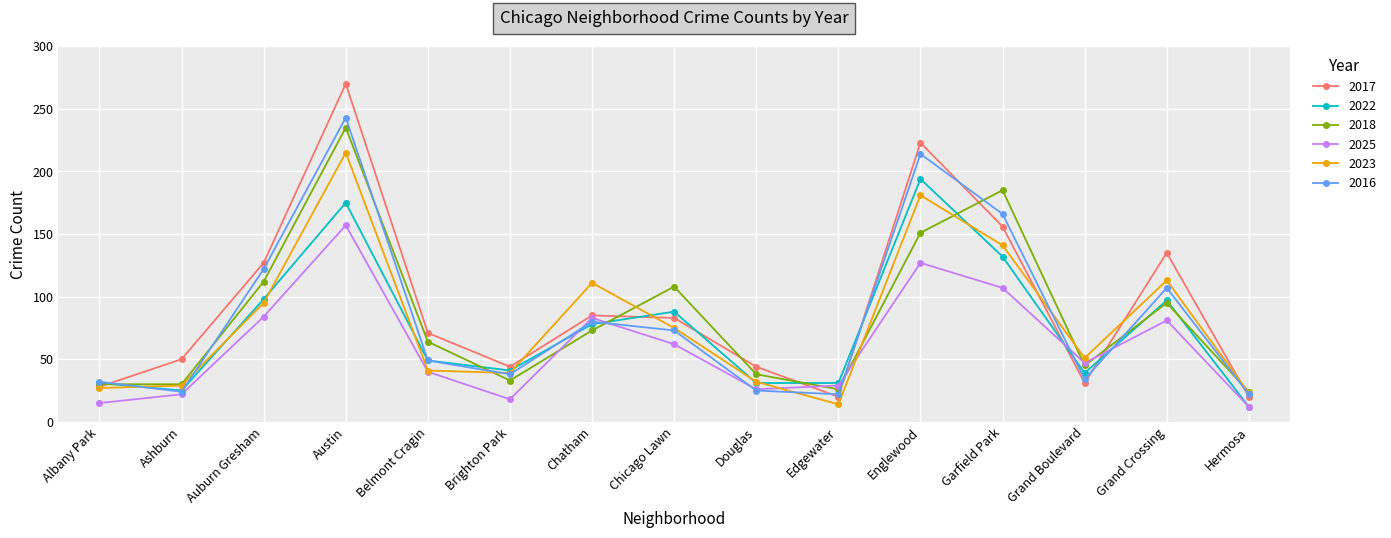

Where is the first local maximum for 2023?

Austin